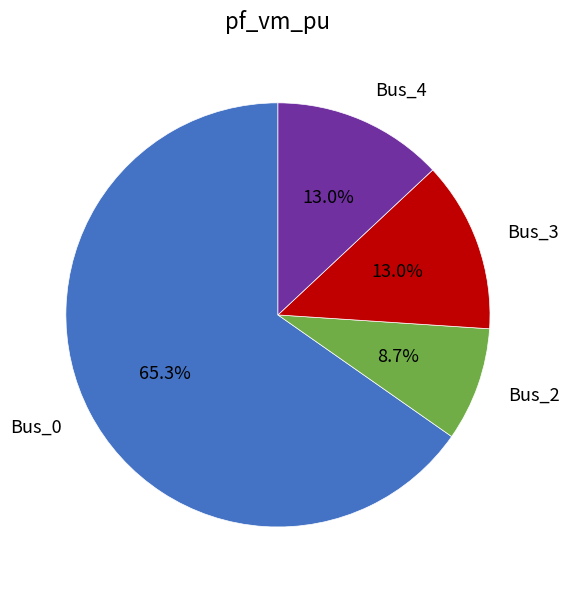

Which slice is the largest?

Bus_0